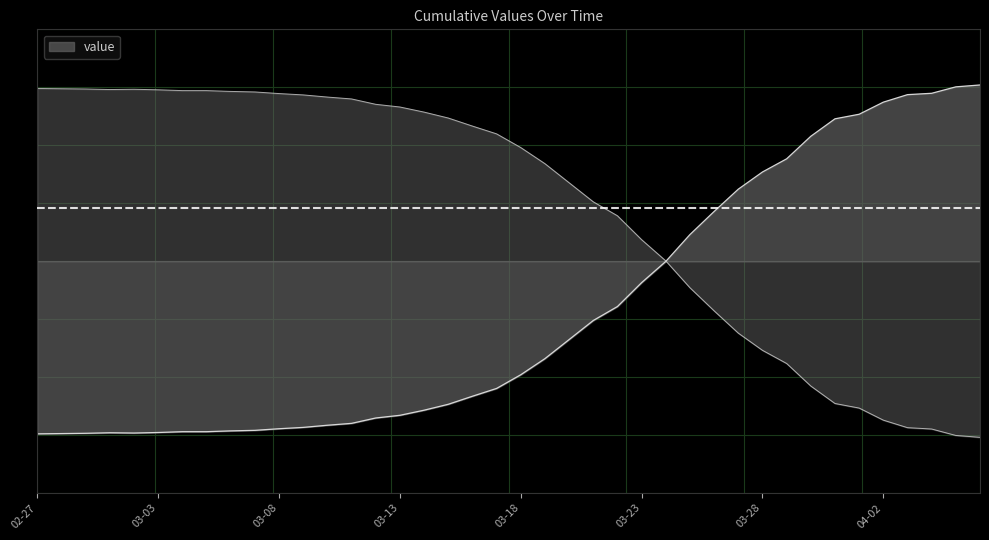

Which label corresponds to the smallest value in the chart?

2020-04-06